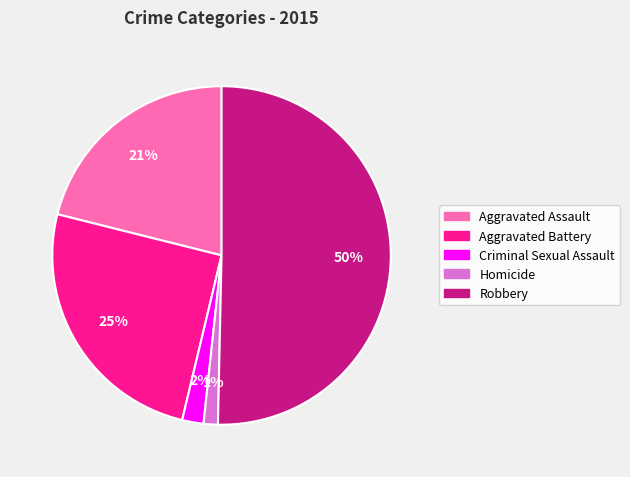

To the nearest percent, what is the difference between the Criminal Sexual Assault and Aggravated Battery slice percentages?

23%